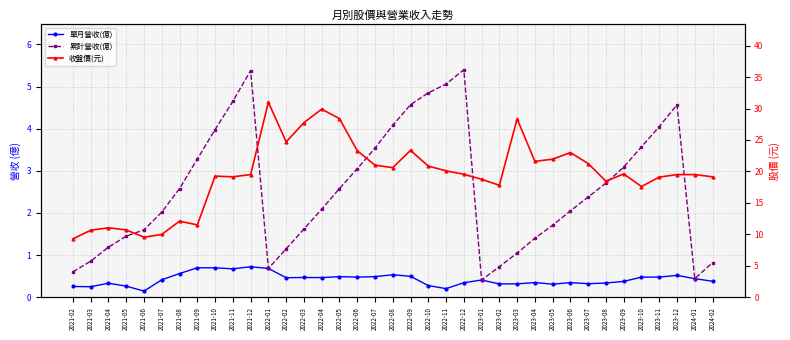

True or false: 收盤價(元) and 單月營收(億) intersect in this chart.

False